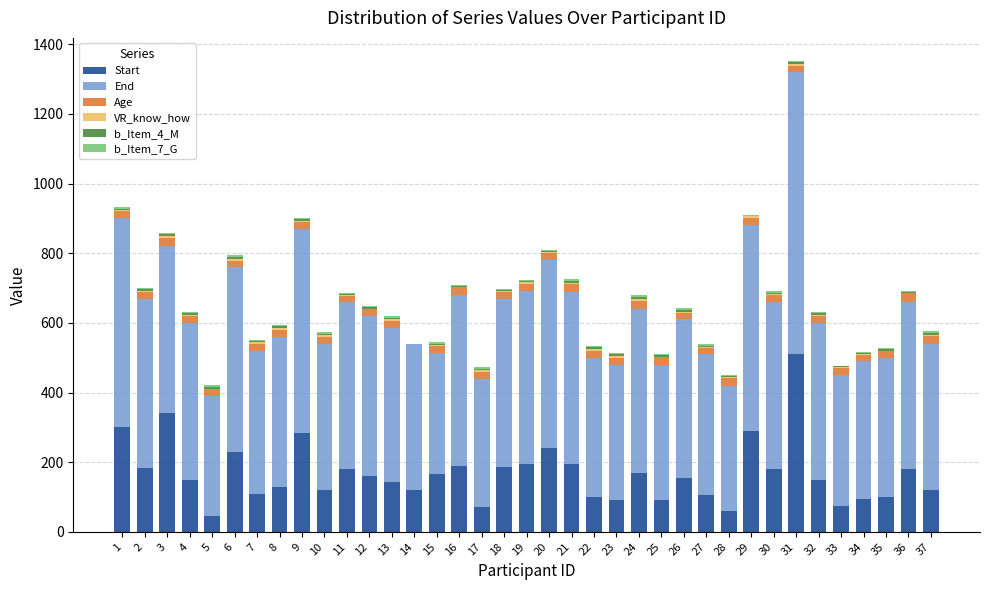

At which label does Start reach its peak?

31